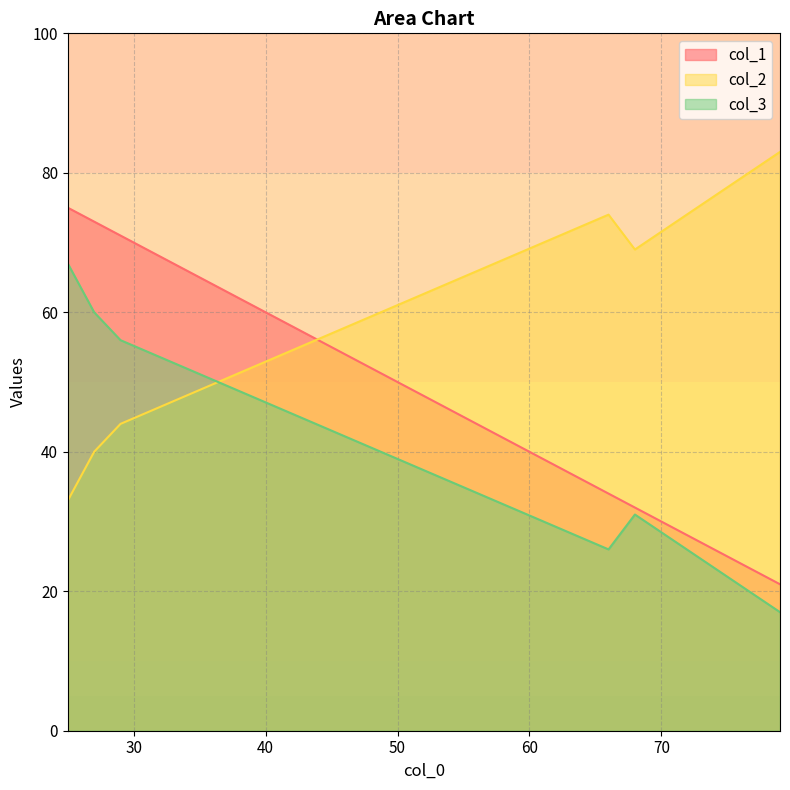

What are all the series names shown in the legend?

col_1, col_2, col_3